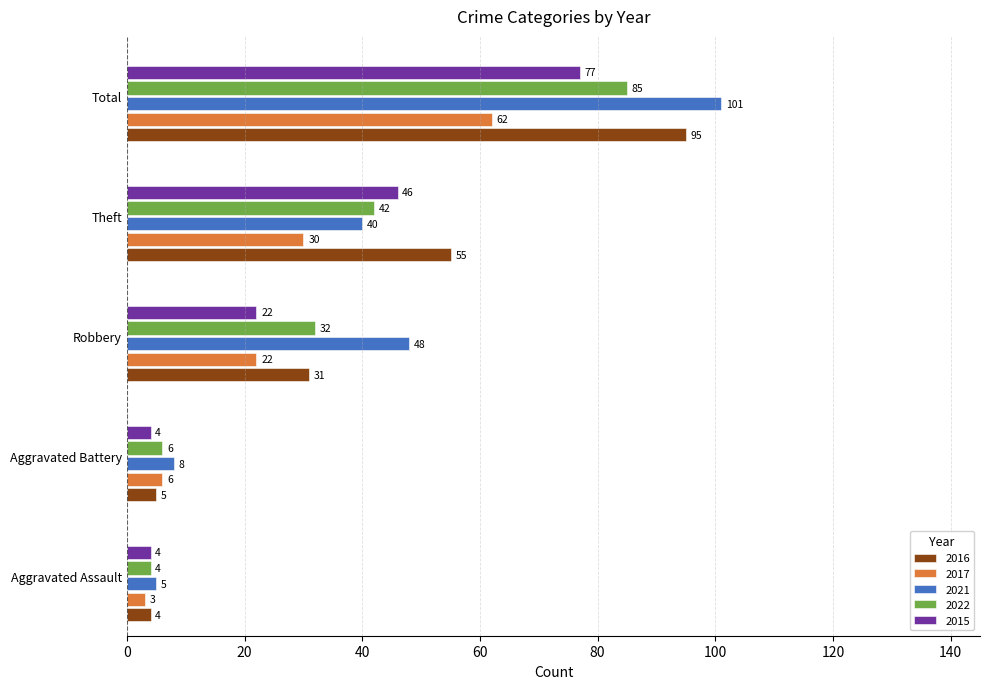

The 2021 series shows 101 at Total. True or false?

True